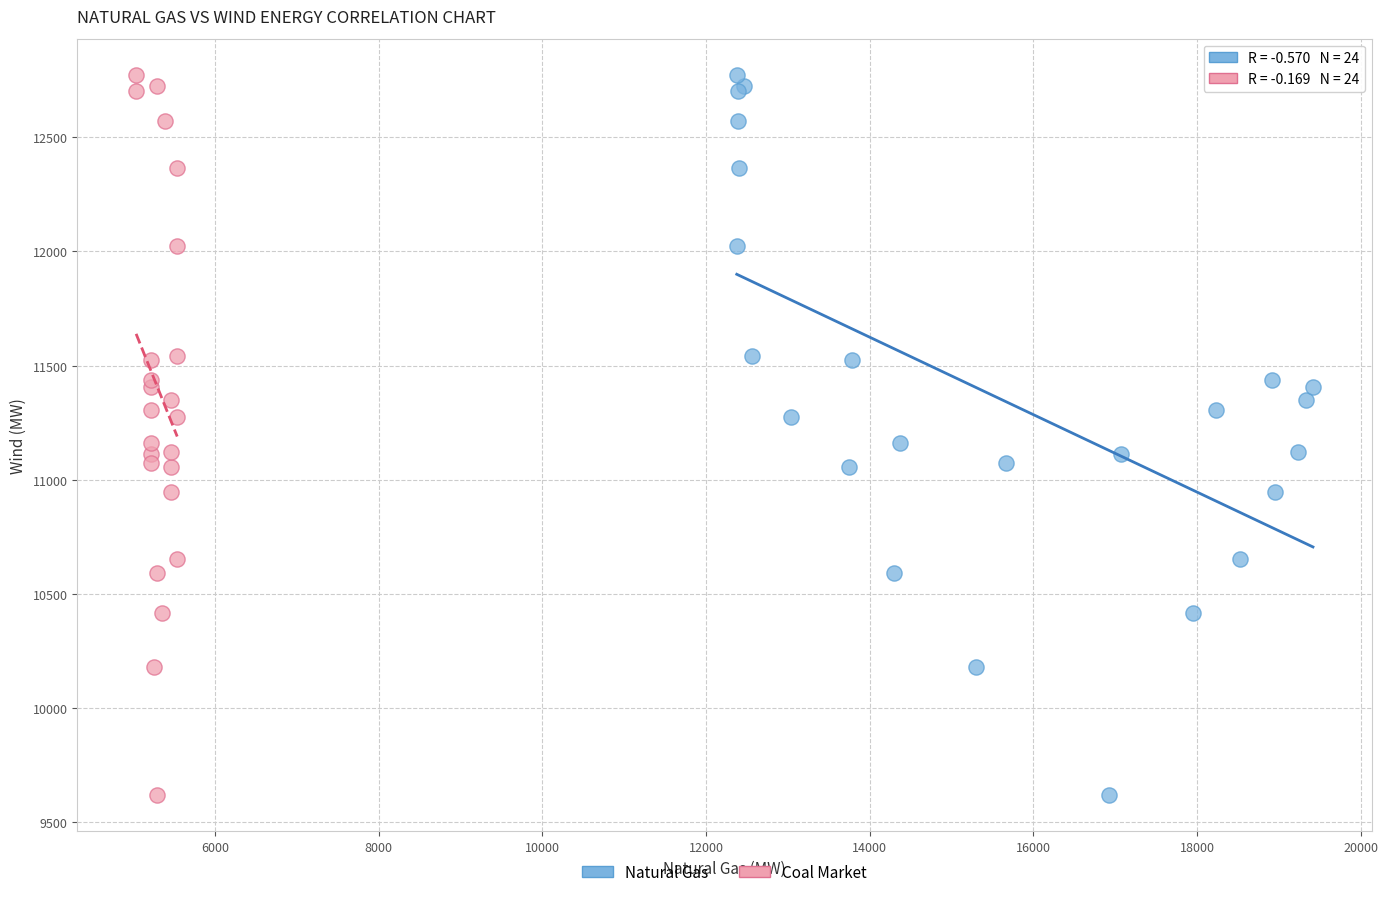

What are all the series names shown in the legend?

Natural Gas, Coal Market